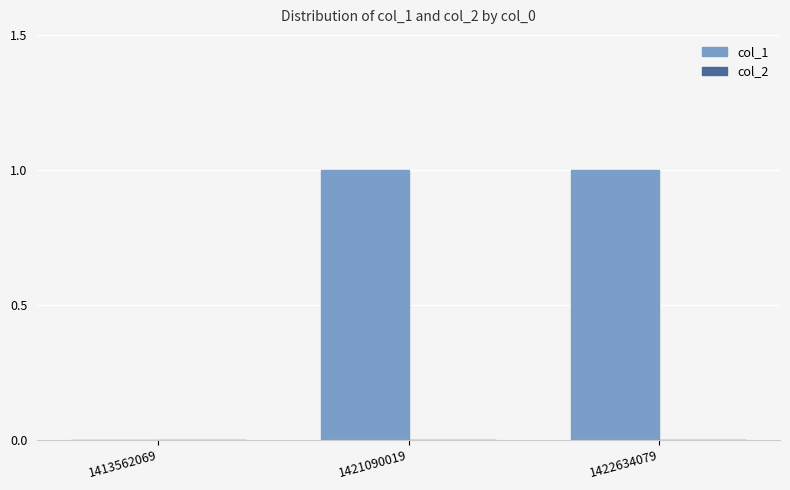

Which has a higher value, 1413562069 or 1422634079?

1422634079